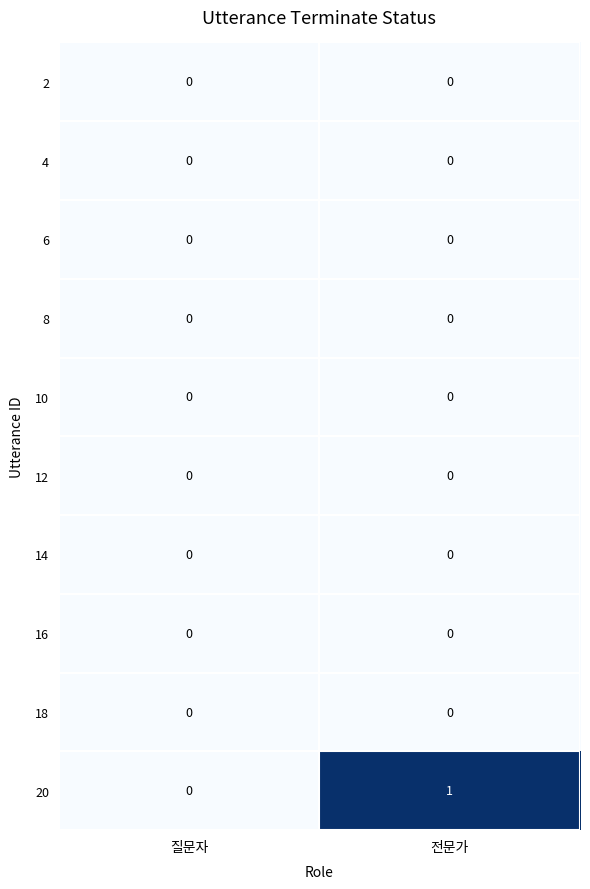

At which category is the sum across all series the highest?

전문가